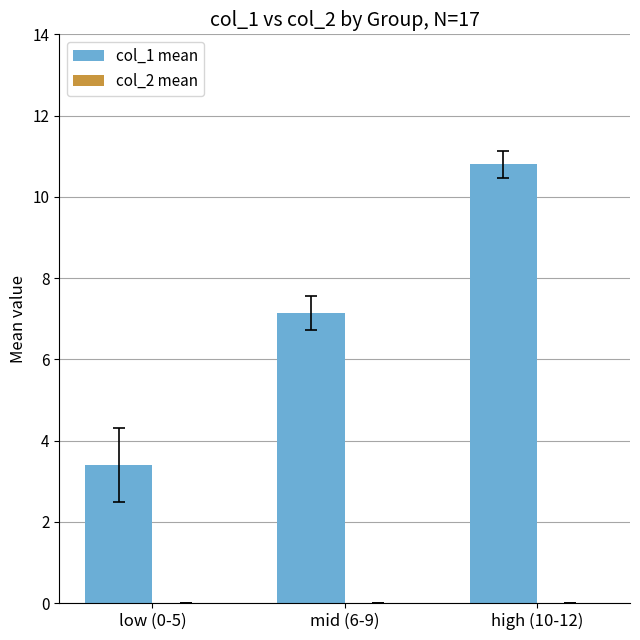

True or false: the data shows 10.8 at high (10-12).

True